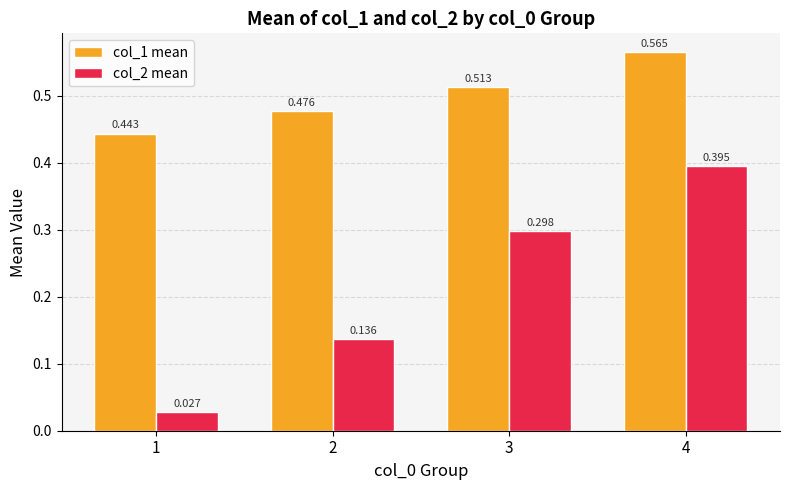

Is the value of col_1 mean at 2 greater than the value of col_2 mean at 3?

Yes